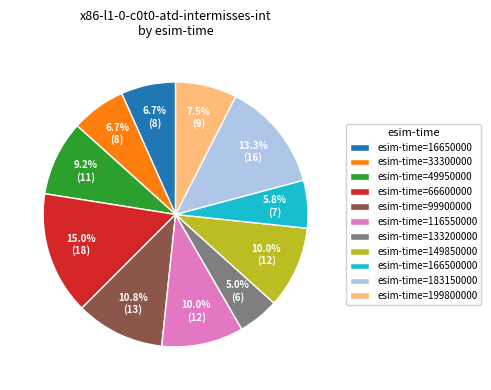

To the nearest percent, what is the difference between the largest and smallest slice percentages?

10%